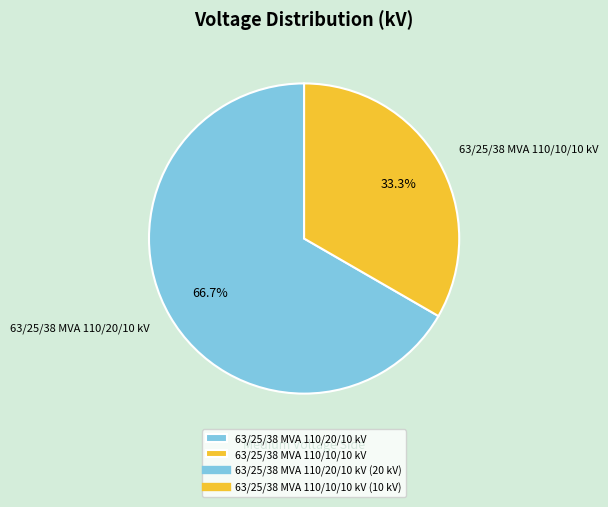

Do 63/25/38 MVA 110/10/10 kV and 63/25/38 MVA 110/20/10 kV together represent more than half of the pie?

Yes